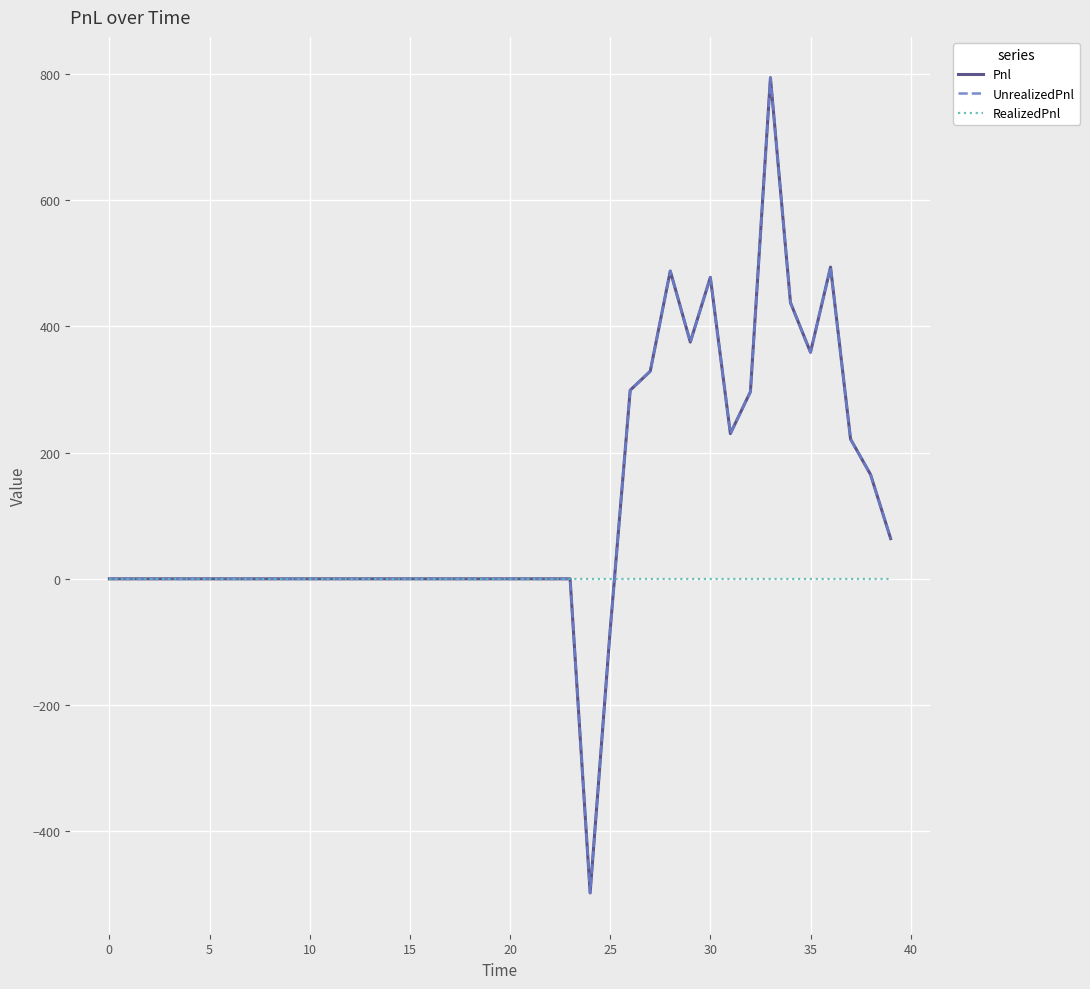

What is the maximum value shown in the chart?

793.8